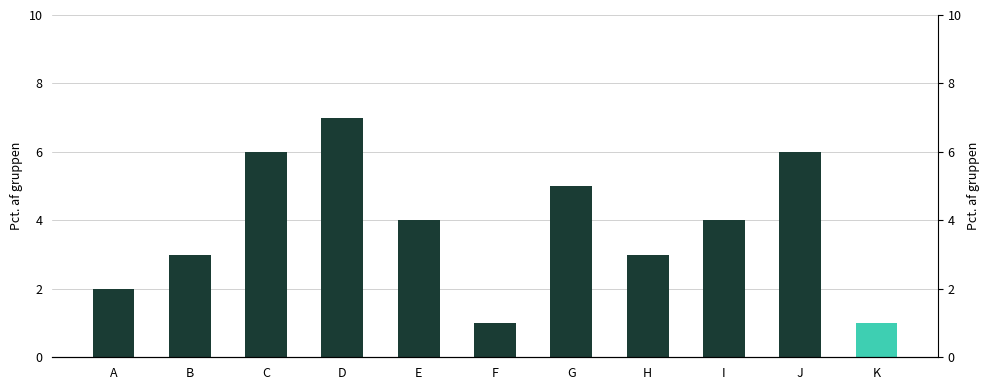

Between H and D, which is larger?

D